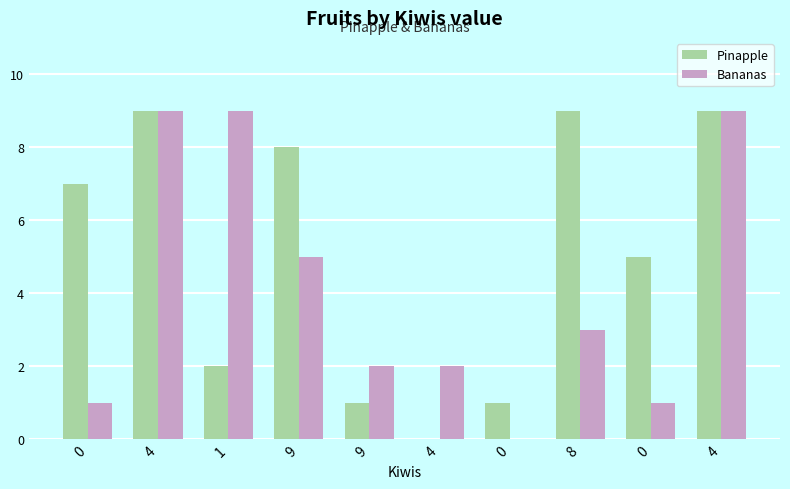

Does the chart contain stacked bars?

No